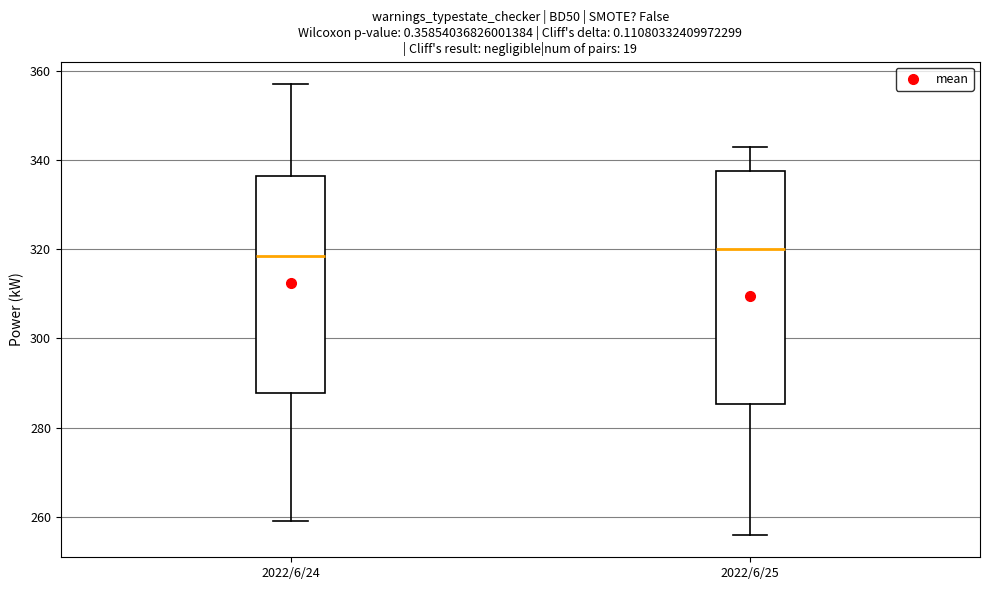

Reading left to right, transcribe this box plot: for each box, give where its median line is, the range the box spans, and where its two whiskers end, as read against the y-axis. The values are not printed on the chart, so give them approximately, as read against the axis.

2022/6/24: median 318, box 288 to 336, whiskers 260 to 358
2022/6/25: median 320, box 286 to 338, whiskers 256 to 344